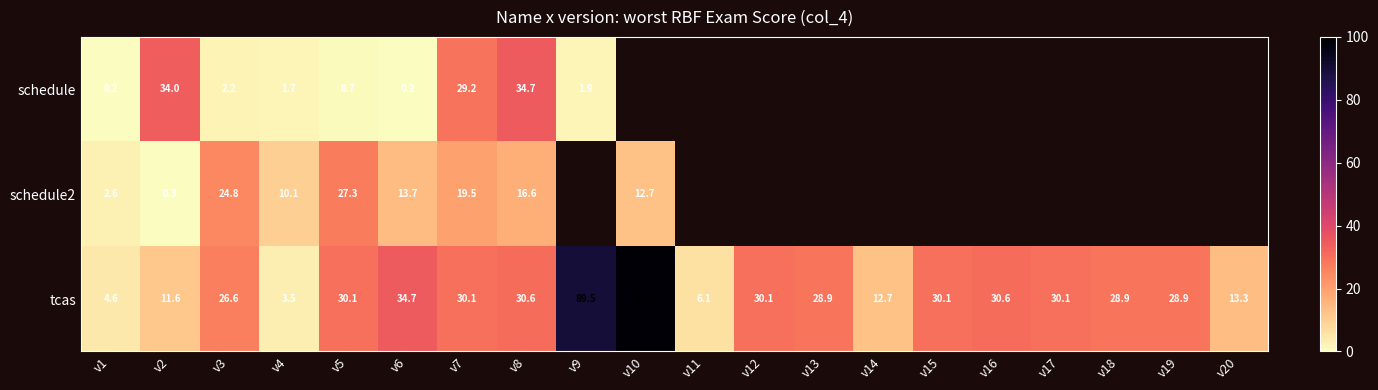

At which label is tcas closest to 51?

v6